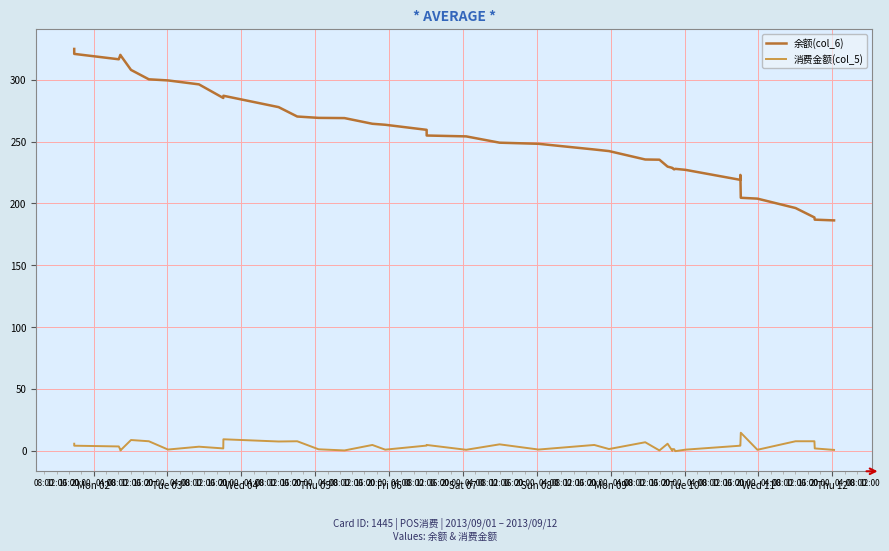

At which category is the sum across all series the highest?

Mon 02